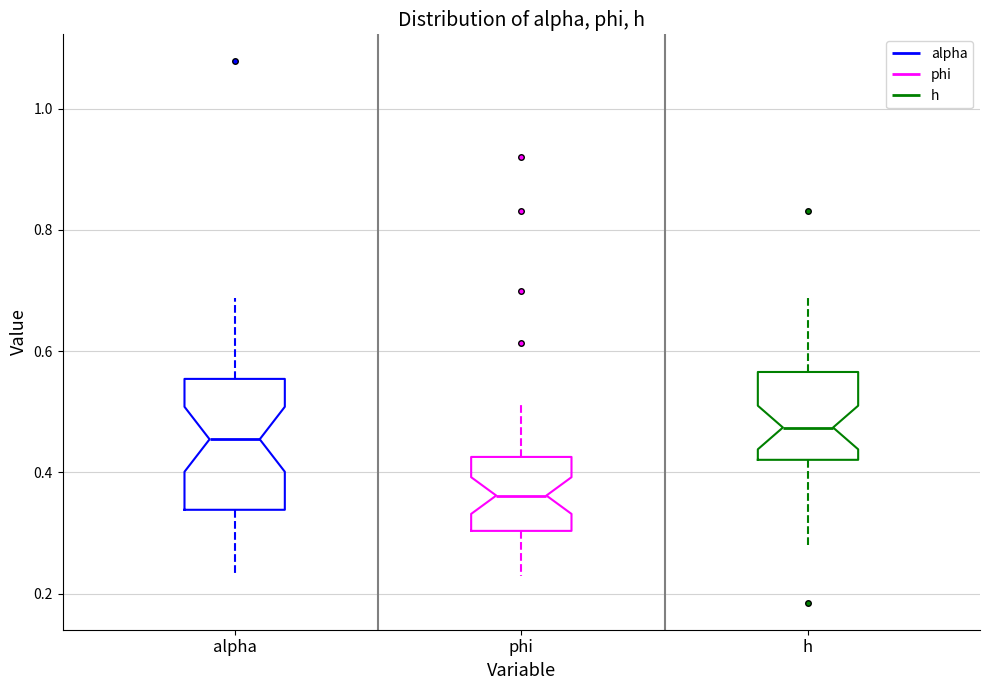

Reading left to right, read every box against the y-axis: the position of its median line, the range the box covers, and the ends of its whiskers. The values are not printed on the chart, so give them approximately, as read against the axis.

alpha: median 0.46, box 0.34 to 0.56, whiskers 0.24 to 0.68
phi: median 0.36, box 0.30 to 0.42, whiskers 0.22 to 0.52
h: median 0.48, box 0.42 to 0.56, whiskers 0.28 to 0.70